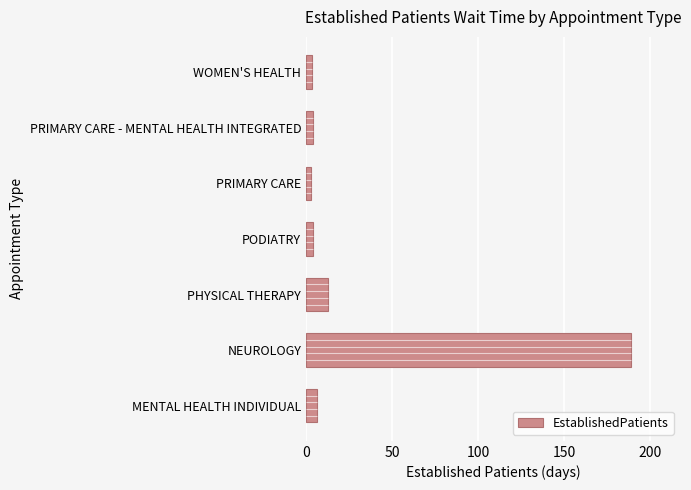

Reading right to left, transcribe all the data shown in this chart.

3.3	3.9	3.1	3.8	12.8	189.0	6.1